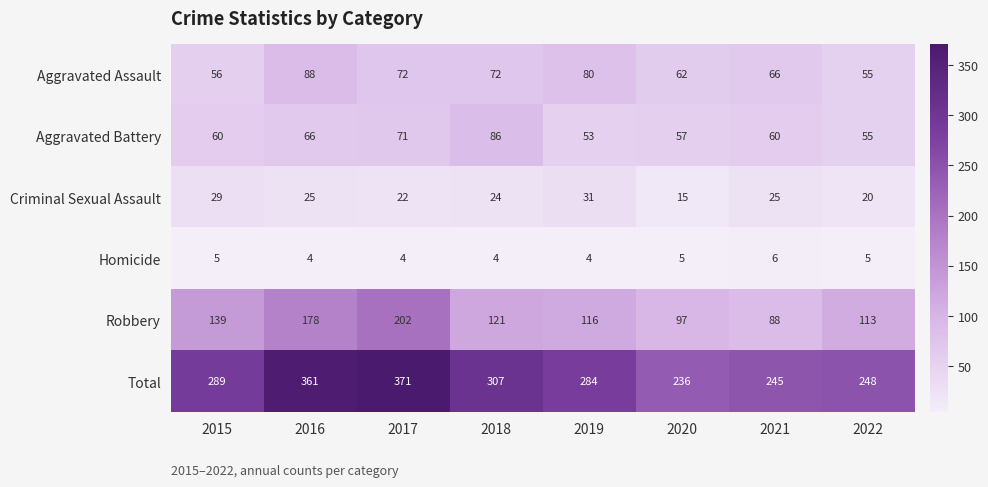

List the series in order of their peak value, lowest first.

Homicide, Criminal Sexual Assault, Aggravated Battery, Aggravated Assault, Robbery, Total